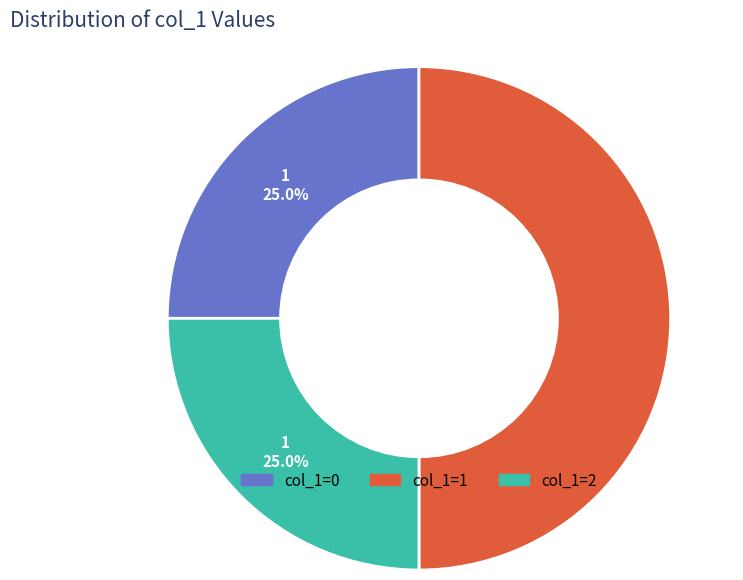

How many segments does this pie chart have?

3